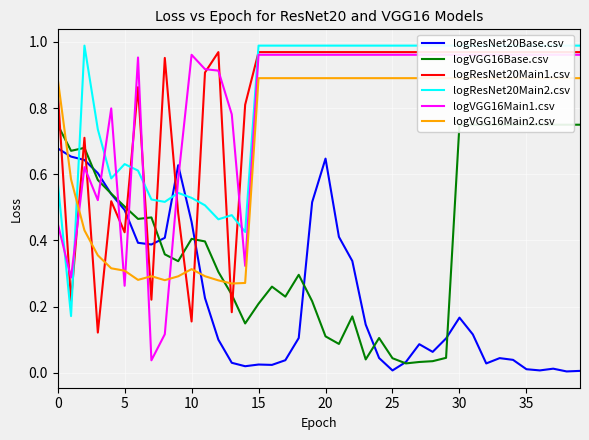

True or false: logResNet20Main1.csv has a value of 1.0 at 20.

True